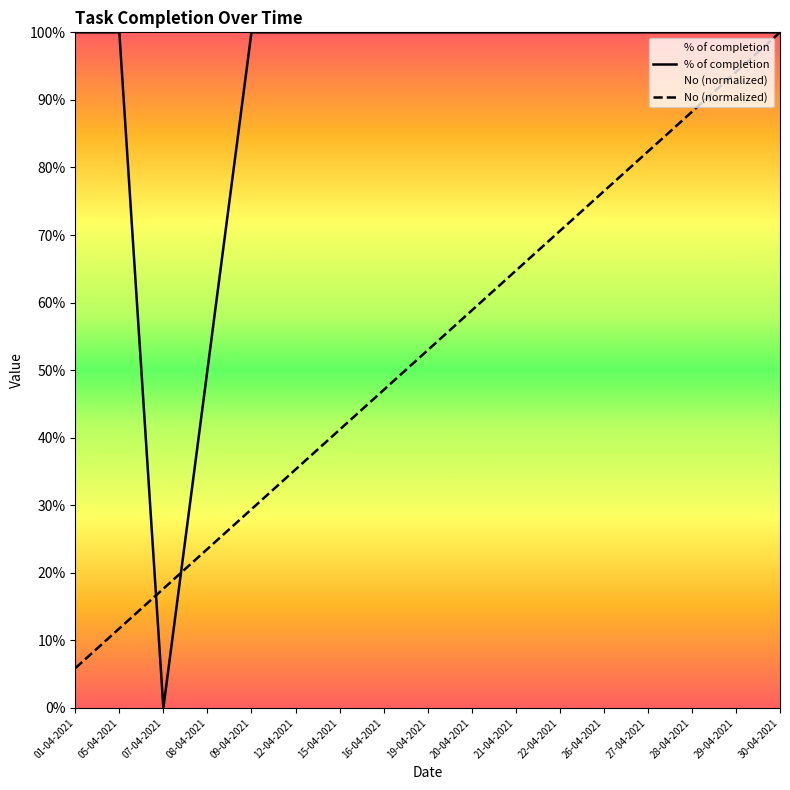

At which category is the sum across all series the highest?

30-04-2021